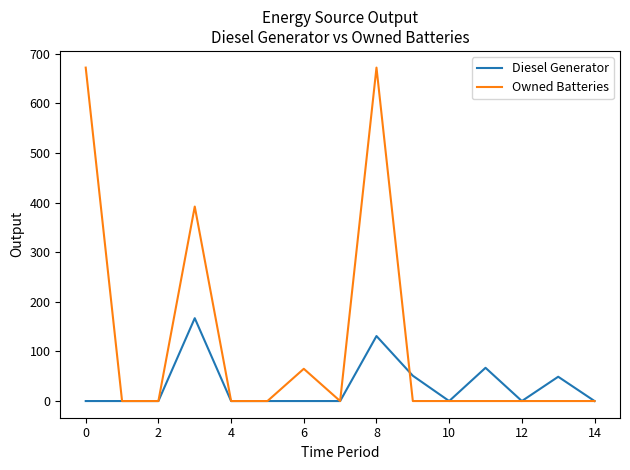

Which series has the largest total across all categories?

Owned Batteries